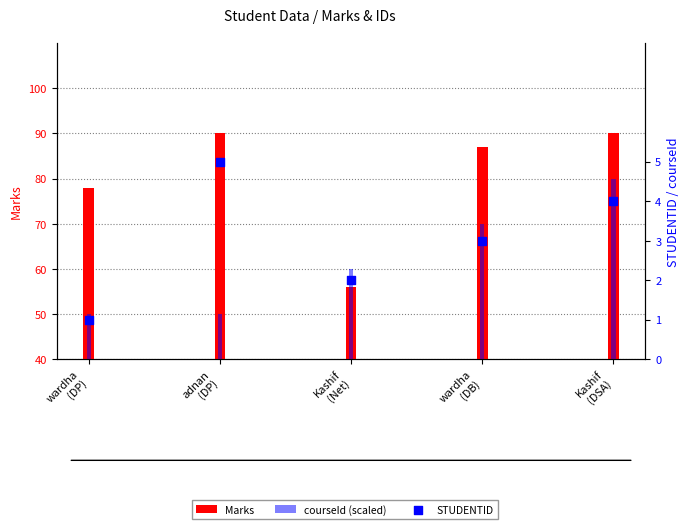

Which series has the largest total across all categories?

Marks